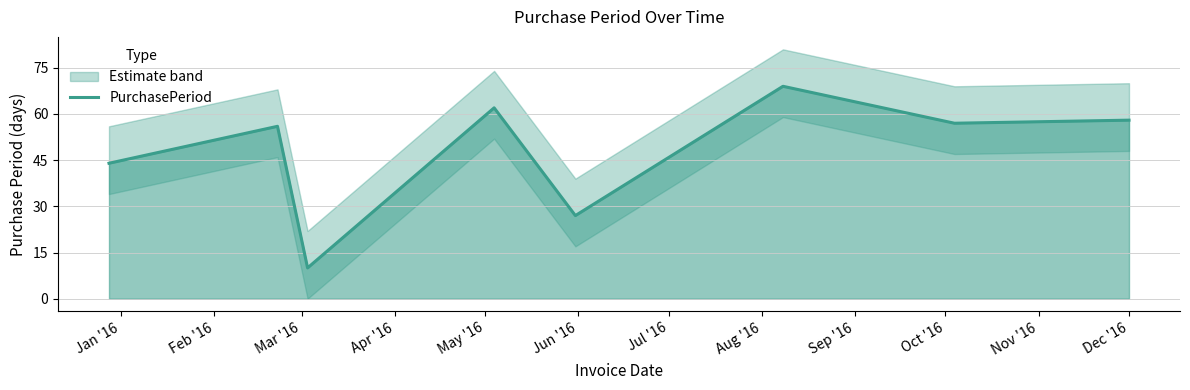

How many values are below 57?

4